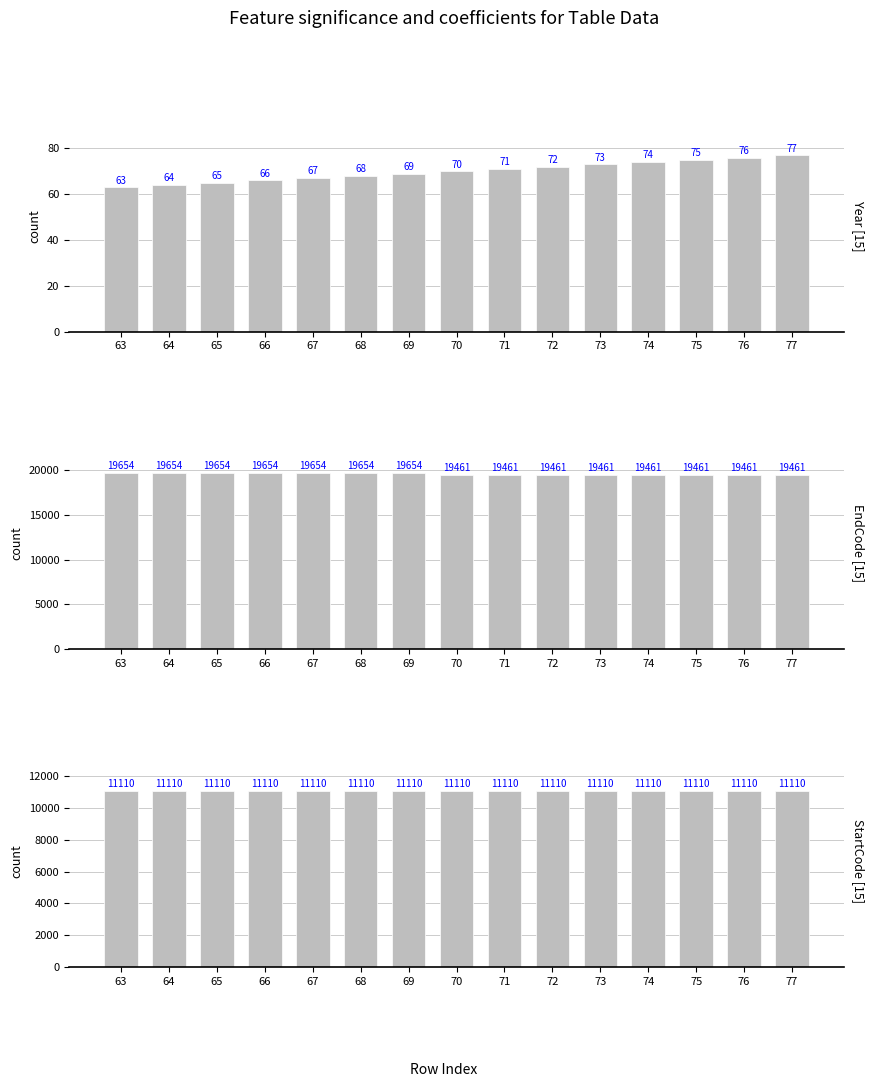

What is the approximate value of EndCode at 75, to the nearest 5?

19460